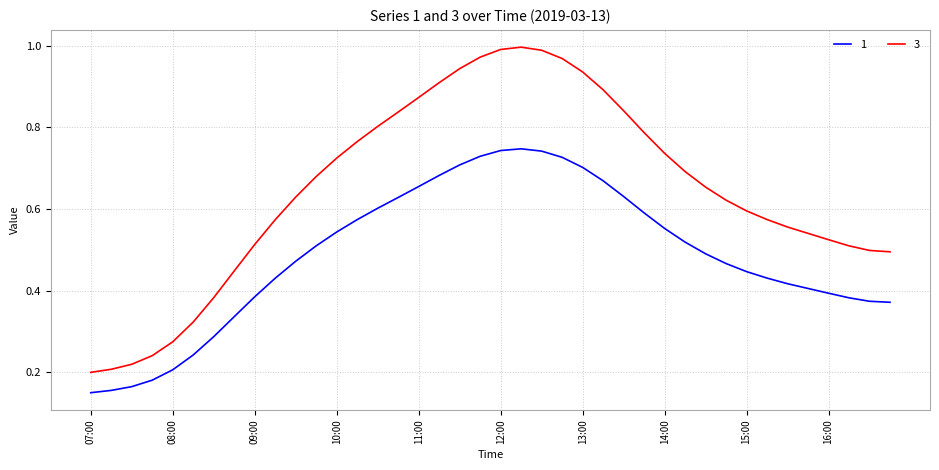

Which series has the widest spread of values?

3